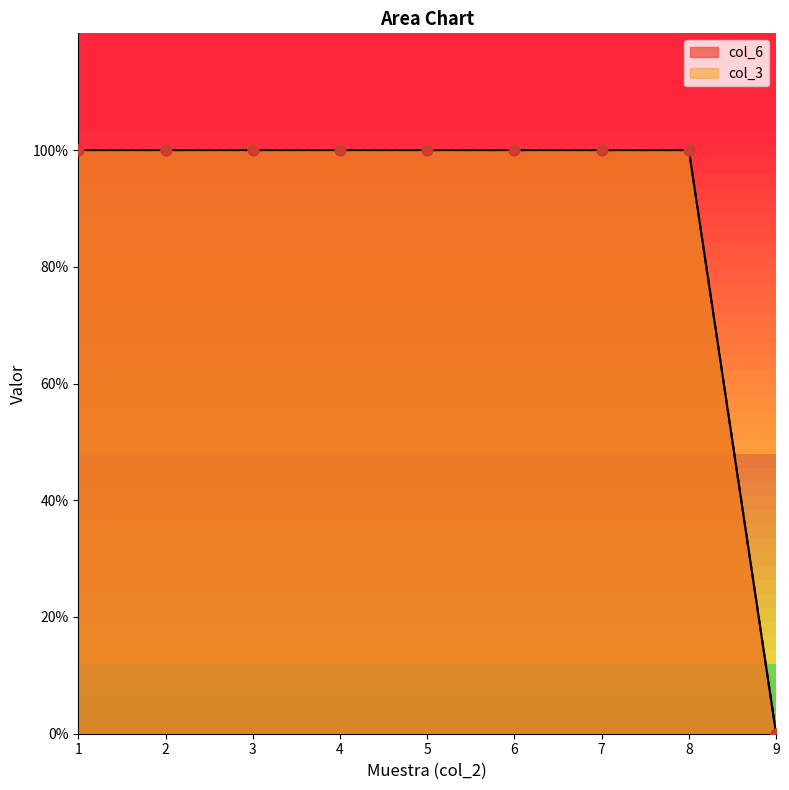

What are all the series names shown in the legend?

col_6, col_3